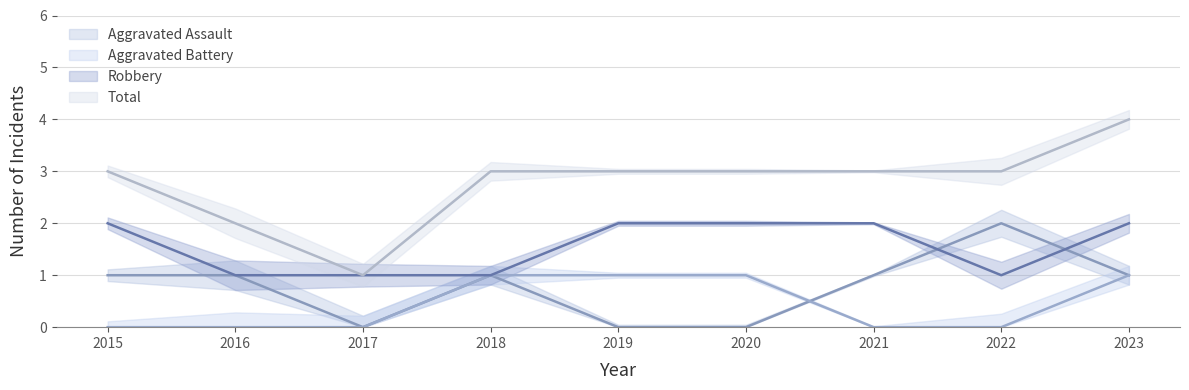

What is the value of the Robbery point at the 1st from the left?

2